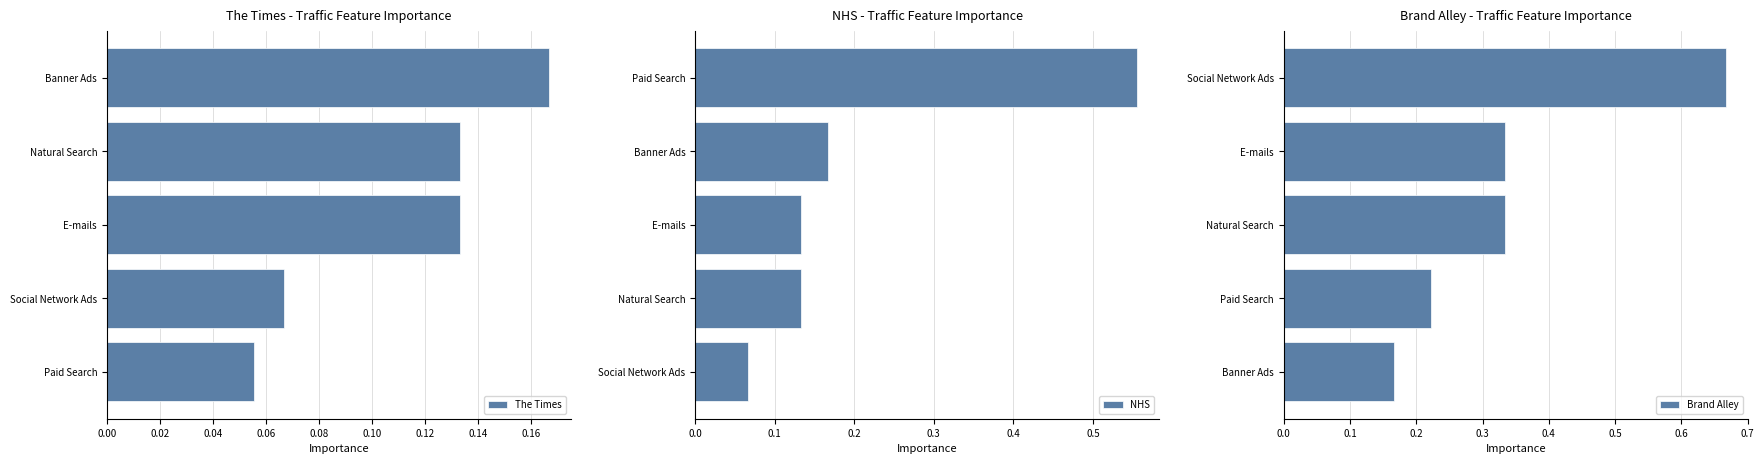

How many series are shown in this chart?

3